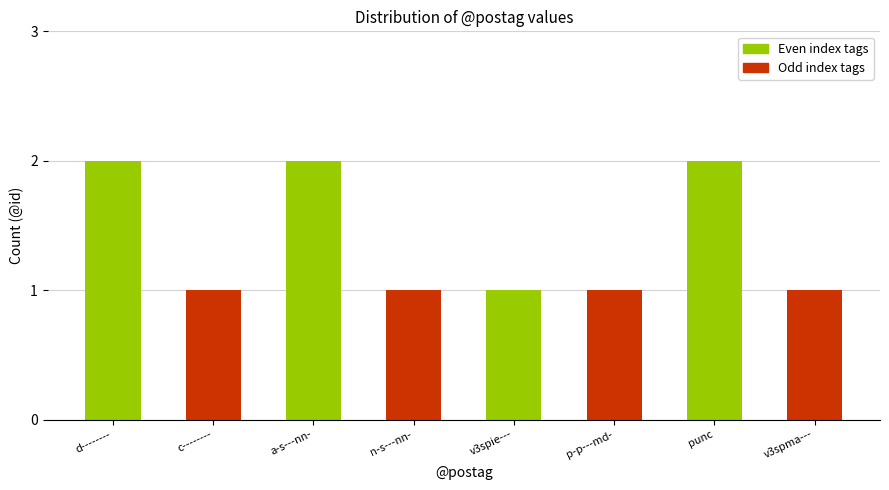

Are the bars grouped side by side (vs. stacked)?

No